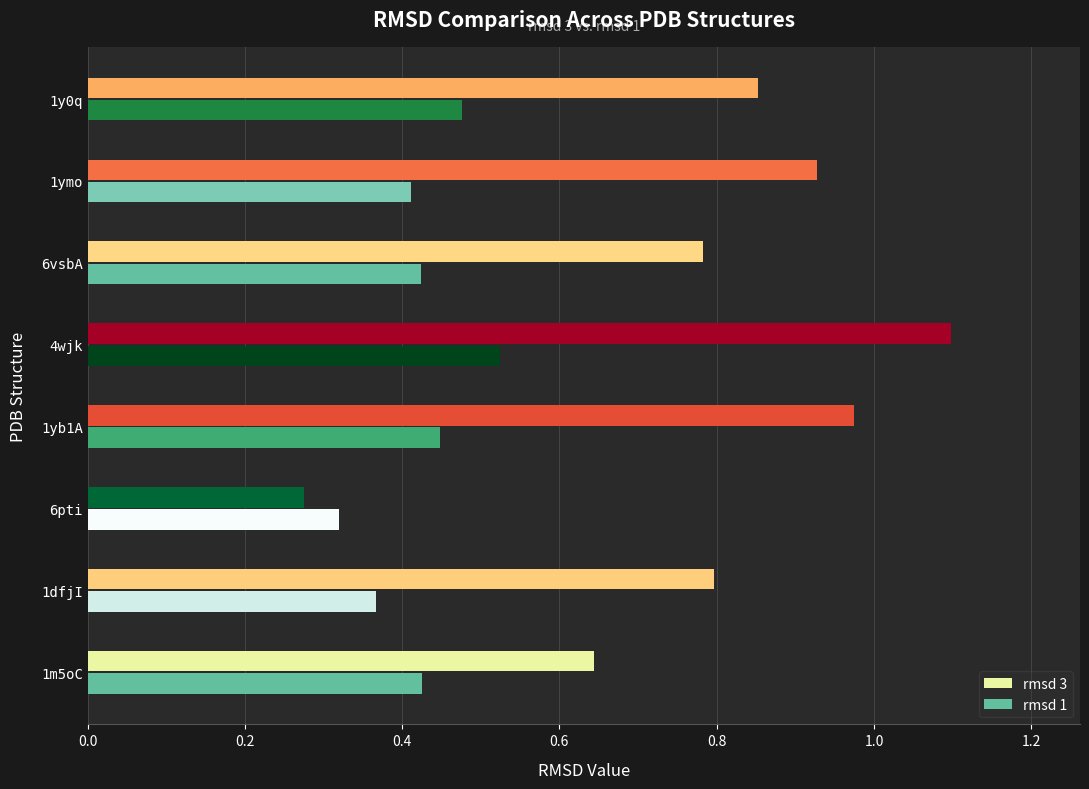

What is the approximate value of rmsd 3 at 4wjk?

1.1